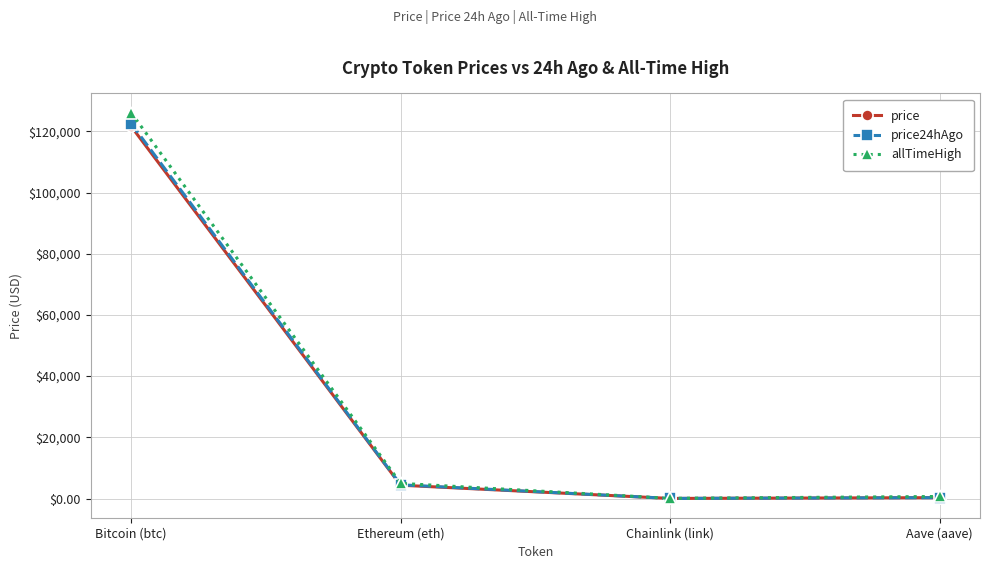

What is the spread (max minus min) of values at Bitcoin (btc)?

4460.0